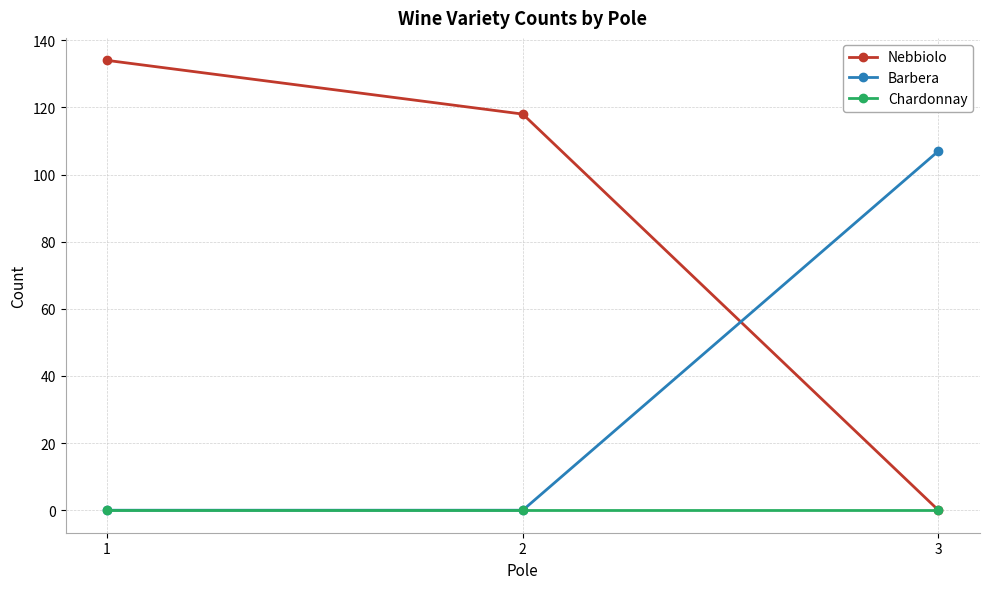

What is the spread (max minus min) of values at 3?

107